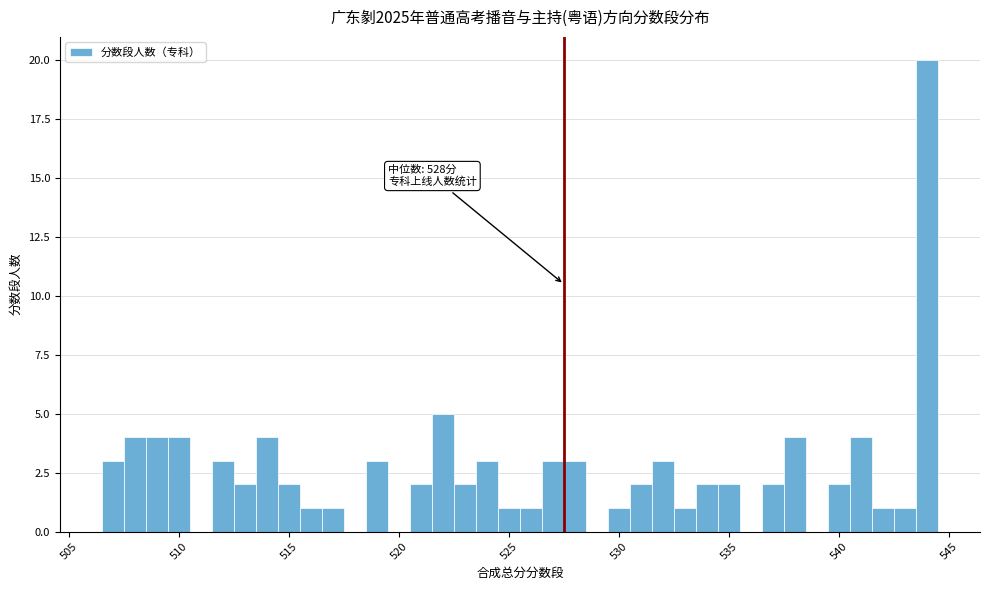

Read against the x-axis, roughly where is the centre of the tallest bar?

544.0